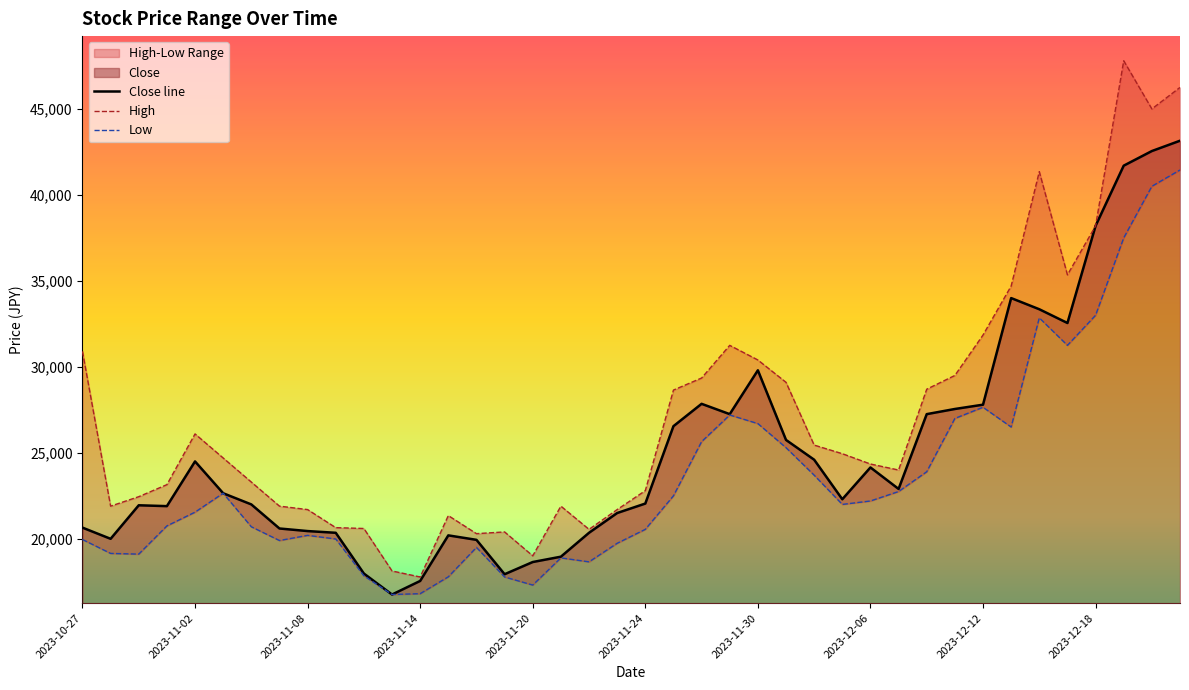

At which label is High closest to 32790?

2023-12-12